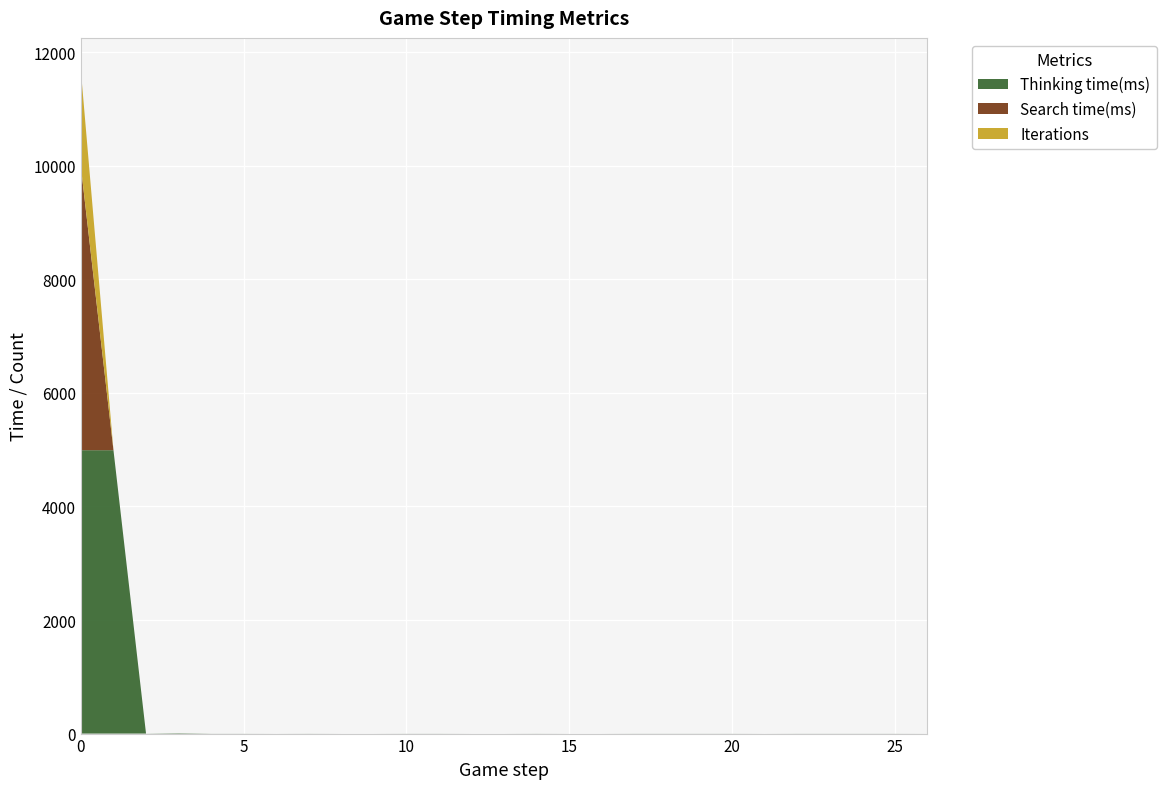

Reading right to left, list all the values displayed in this chart.

Thinking time(ms): 26=0	25=1	24=1	23=1	22=1	21=0	20=1	19=1	18=1	17=1	16=0	15=0	14=1	13=0	12=0	11=1	10=1	9=0	8=0	7=1	6=0	5=1	4=1	3=7	2=1	1=4990	0=4990
Search time(ms): 26=0	25=0	24=0	23=0	22=0	21=0	20=0	19=0	18=0	17=0	16=0	15=0	14=0	13=0	12=0	11=0	10=0	9=0	8=0	7=0	6=0	5=0	4=0	3=0	2=0	1=0	0=4988
Iterations: 26=0	25=0	24=0	23=0	22=0	21=0	20=0	19=0	18=0	17=0	16=0	15=0	14=0	13=0	12=0	11=0	10=0	9=0	8=0	7=0	6=0	5=0	4=0	3=0	2=0	1=0	0=1689